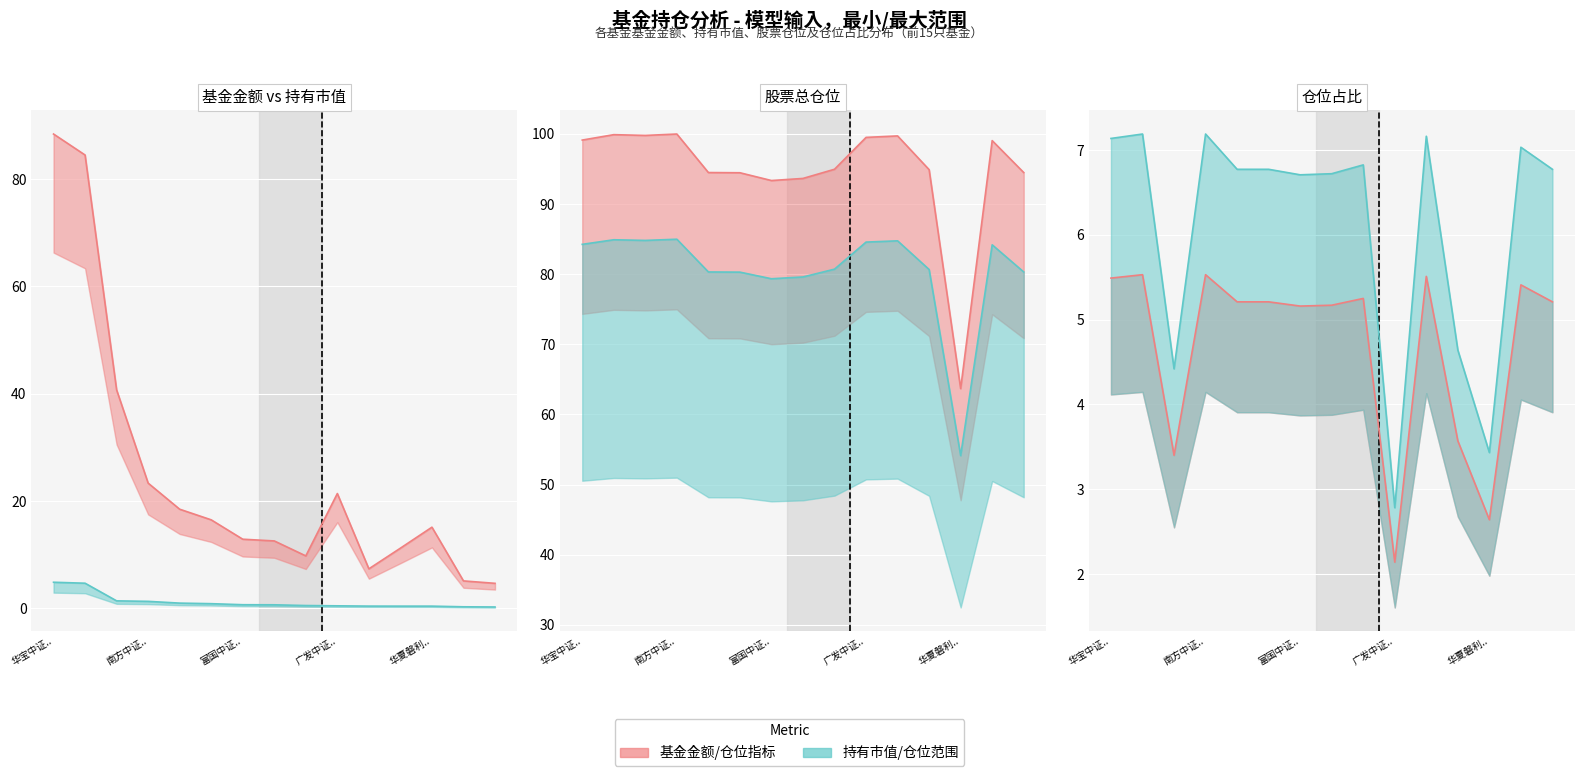

What is the maximum value shown in the chart?

100.0